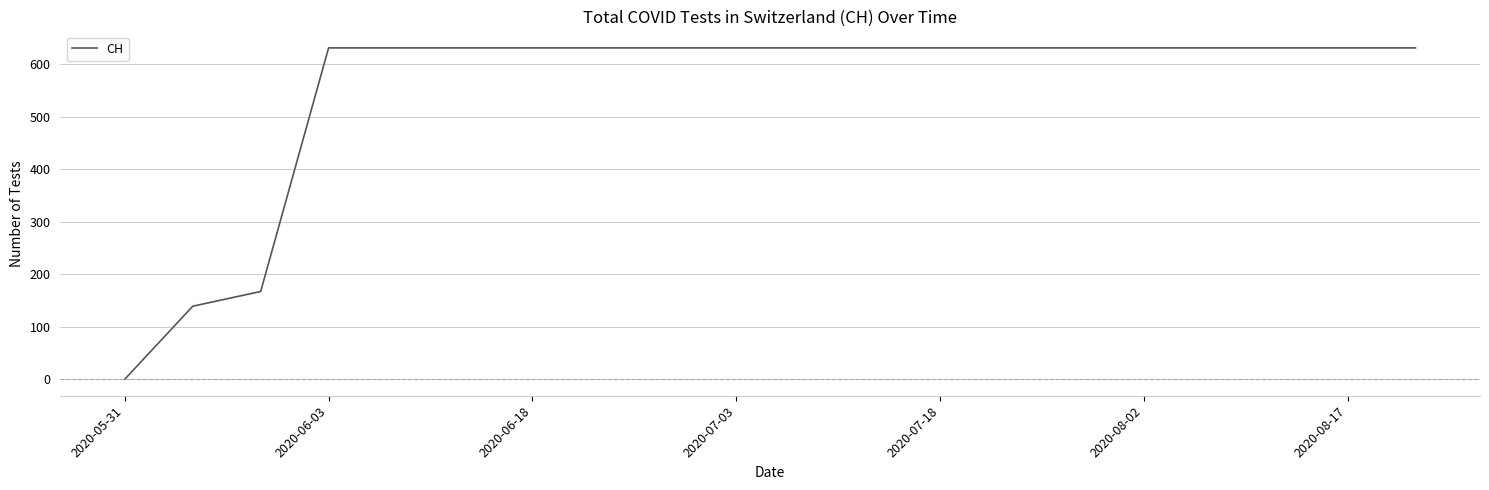

Does the chart have visible grid lines?

Yes